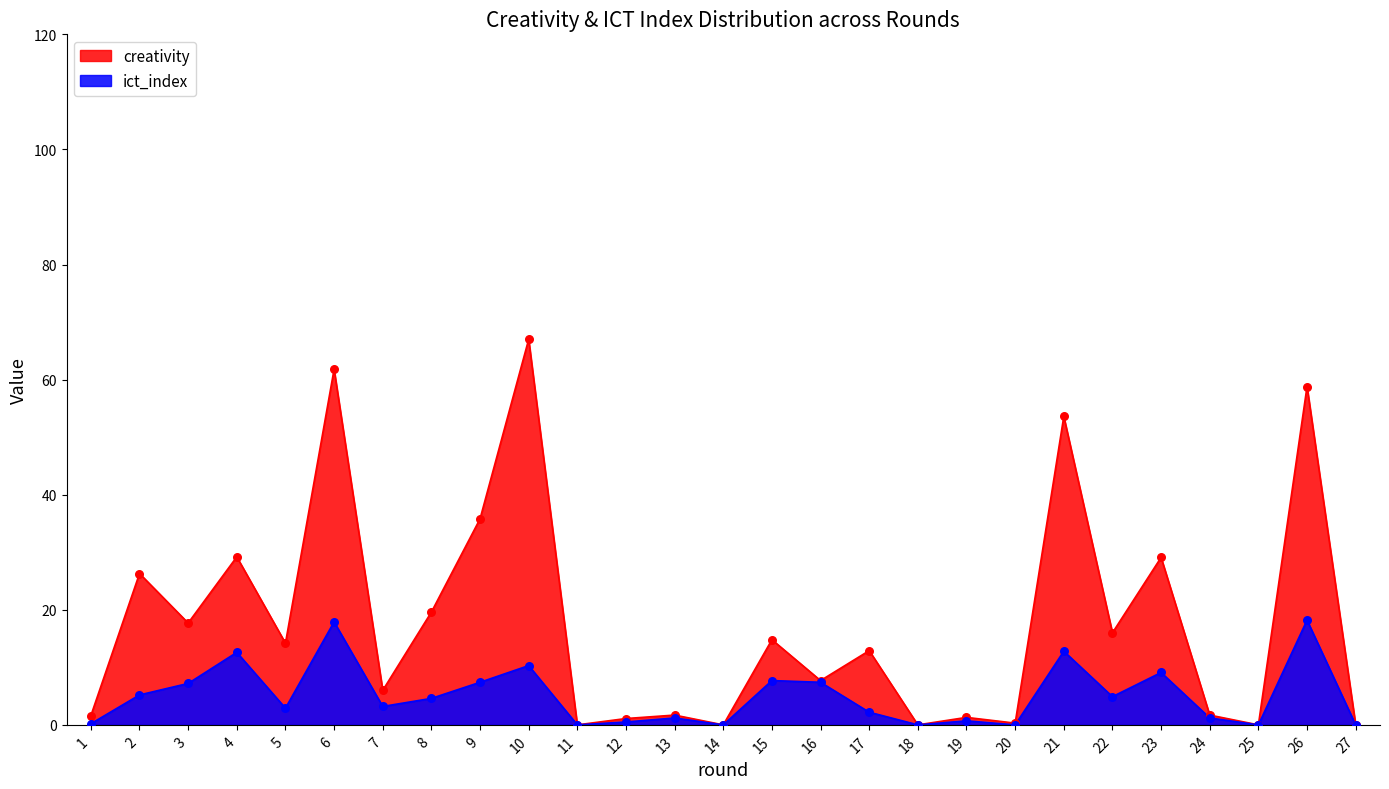

What is the total value across all series at 2?

31.5